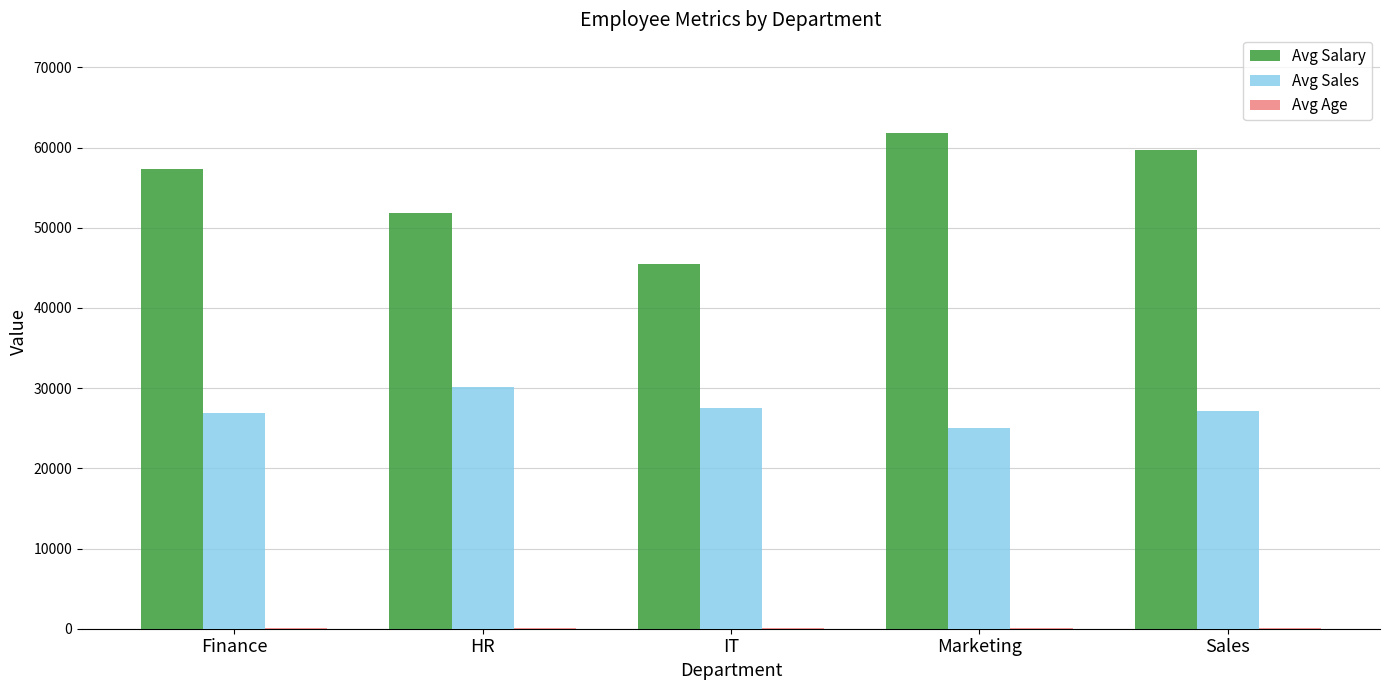

Does the chart contain stacked bars?

No